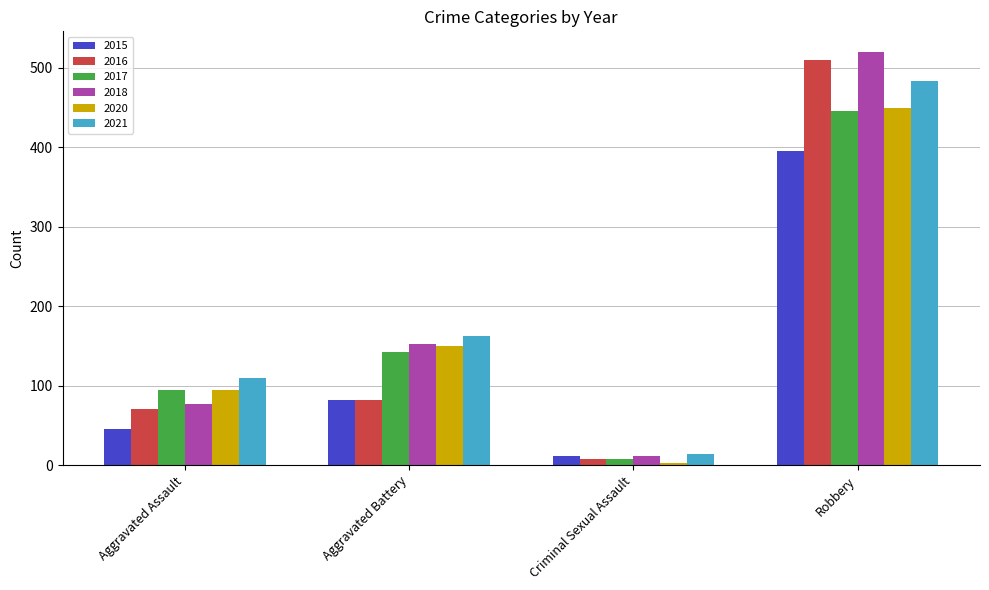

Reading left to right, what are all the values shown in this chart?

2015: 46	82	12	395
2016: 71	82	8	510
2017: 95	142	8	446
2018: 77	152	11	520
2020: 94	150	3	450
2021: 110	163	14	484